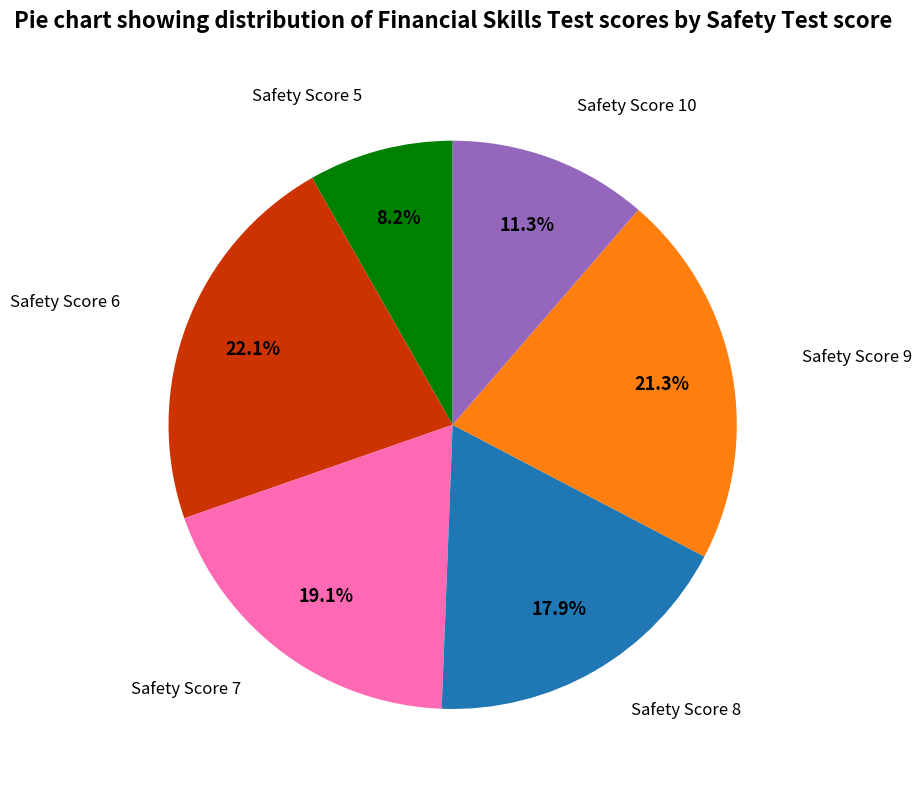

Is there any slice that represents more than half of the pie?

No